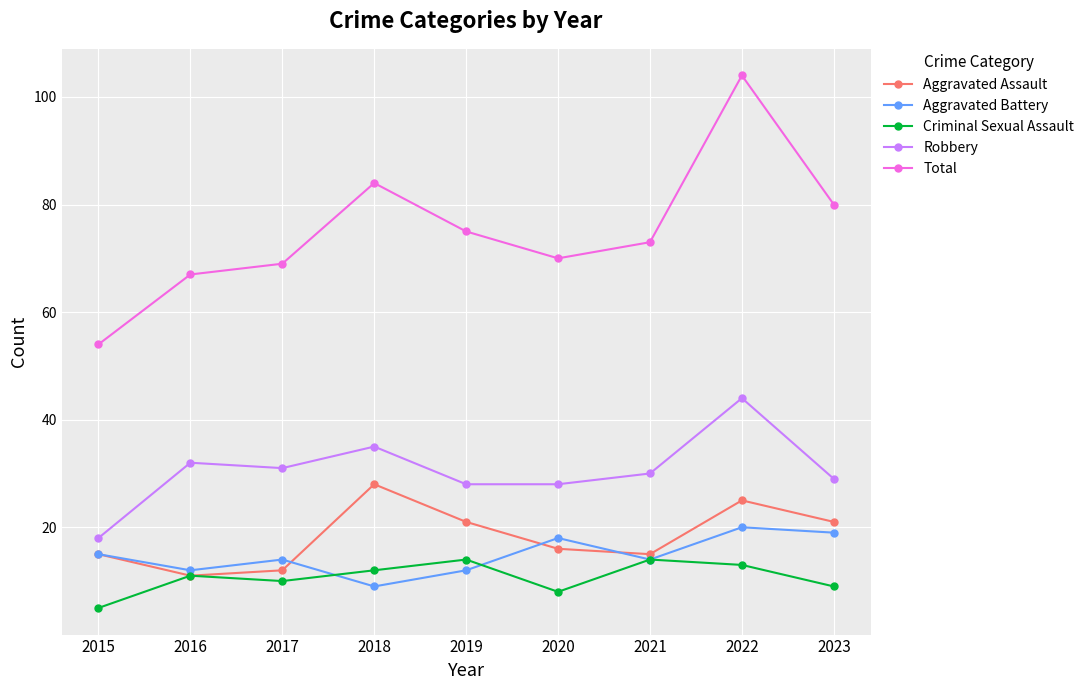

The value of Aggravated Battery at 2019 is 12. True or false?

True